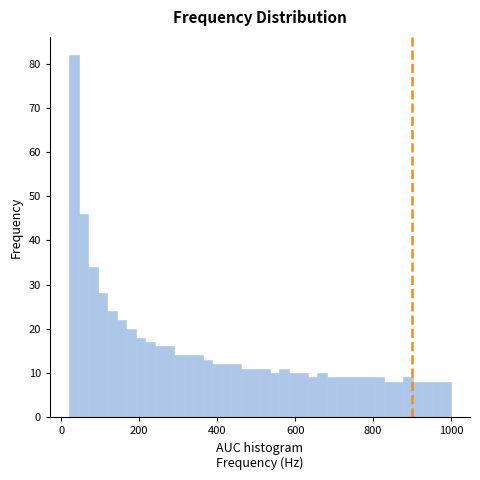

Around what value on the x-axis is the tallest bar? Give the approximate position of its centre, as read against the axis.

40